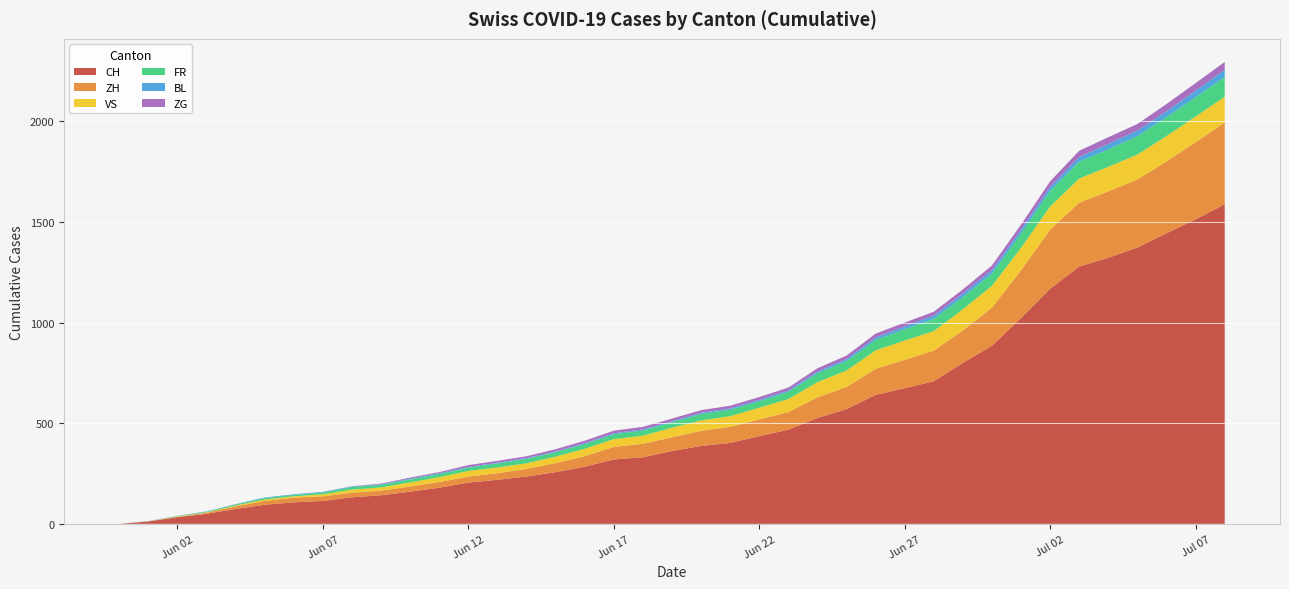

Reading left to right, extract all data points from this chart.

CH: 0=0	1=12	2=33	3=50	4=74	5=95	6=107	7=114	8=132	9=142	10=160	11=180	12=205	13=219	14=235	15=257	16=284	17=320	18=331	19=362	20=387	21=402	22=436	23=468	24=526	25=570	26=641	27=674	28=709	29=800	30=885	31=1023	32=1168	33=1279	34=1322	35=1373	36=1444	37=1513	38=1588
ZH: 0=0	1=0	2=2	3=5	4=13	5=19	6=23	7=23	8=23	9=23	10=26	11=28	12=30	13=33	14=38	15=45	16=52	17=62	18=67	19=68	20=75	21=80	22=83	23=87	24=103	25=110	26=129	27=141	28=152	29=161	30=189	31=237	32=294	33=317	34=330	35=338	36=357	37=383	38=406
VS: 0=0	1=1	2=2	3=2	4=4	5=7	6=7	7=10	8=15	9=16	10=20	11=24	12=28	13=28	14=28	15=32	16=37	17=39	18=40	19=48	20=52	21=53	22=58	23=65	24=75	25=82	26=92	27=96	28=97	29=105	30=109	31=112	32=115	33=120	34=122	35=124	36=126	37=128	38=128
FR: 0=0	1=0	2=2	3=3	4=5	5=7	6=7	7=9	8=13	9=13	10=15	11=16	12=16	13=20	14=22	15=22	16=23	17=24	18=26	19=27	20=32	21=32	22=32	23=36	24=44	25=47	26=52	27=56	28=61	29=61	30=61	31=72	32=79	33=84	34=87	35=92	36=94	37=96	38=99
BL: 0=0	1=1	2=1	3=2	4=2	5=3	6=3	7=3	8=3	9=3	10=4	11=4	12=4	13=4	14=4	15=4	16=5	17=5	18=5	19=5	20=6	21=7	22=7	23=7	24=9	25=10	26=12	27=14	28=16	29=17	30=17	31=18	32=19	33=23	34=27	35=27	36=29	37=32	38=35
ZG: 0=0	1=0	2=0	3=0	4=0	5=0	6=0	7=0	8=1	9=3	10=5	11=5	12=9	13=9	14=9	15=11	16=12	17=13	18=13	19=13	20=13	21=13	22=14	23=14	24=16	25=17	26=19	27=19	28=19	29=21	30=23	31=25	32=27	33=31	34=33	35=33	36=36	37=38	38=39